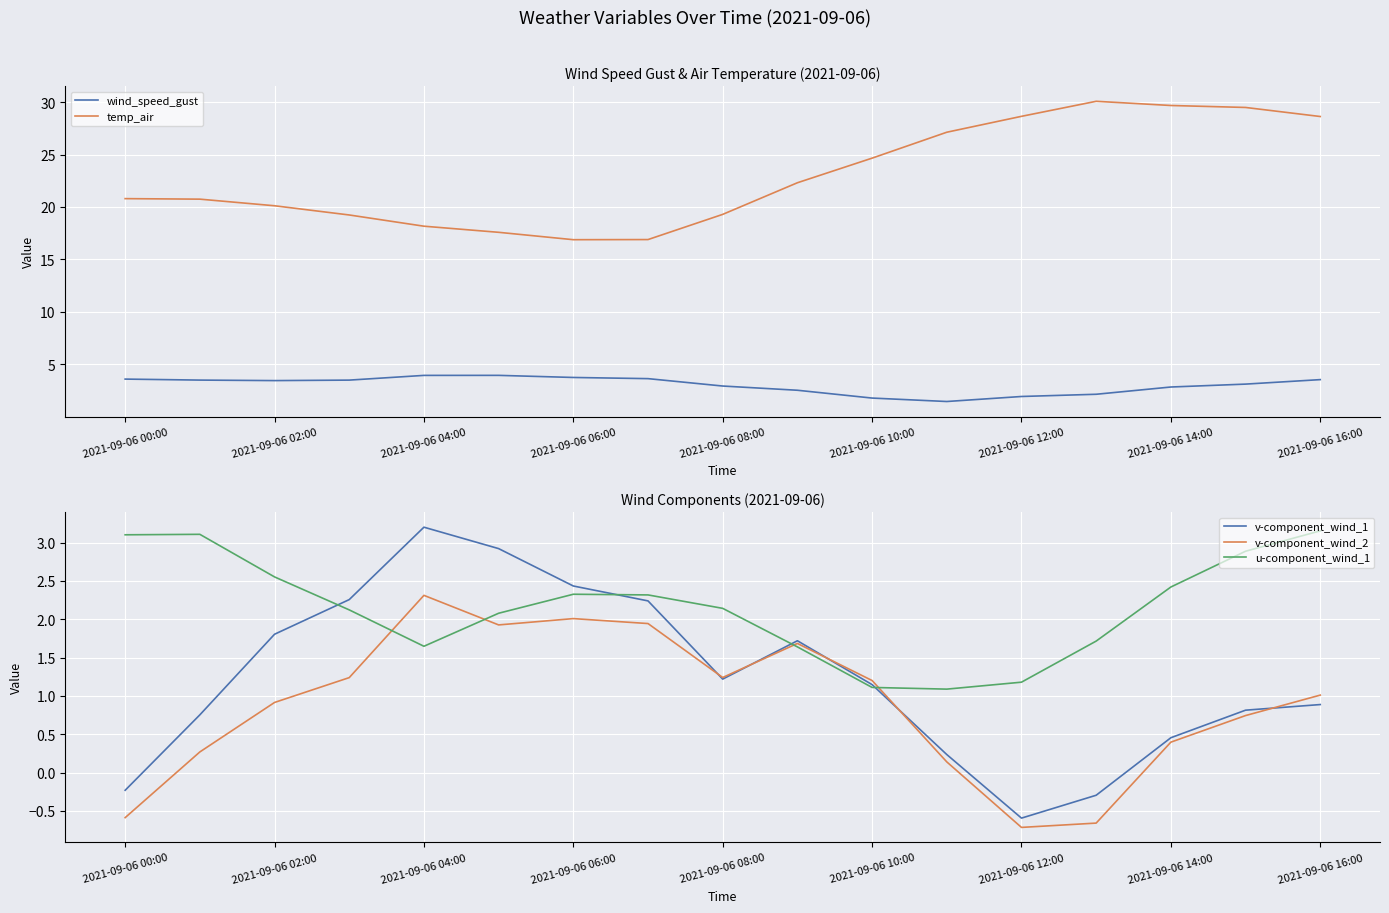

Reading left to right, what are all the values shown in this chart?

wind_speed_gust: 3.6	3.5	3.4	3.5	3.9	3.9	3.7	3.6	2.9	2.5	1.8	1.4	1.9	2.1	2.8	3.1	3.5
temp_air: 20.8	20.7	20.1	19.2	18.2	17.6	16.9	16.9	19.3	22.3	24.7	27.1	28.6	30.1	29.7	29.5	28.6
v-component_wind_1: -0.2	0.8	1.8	2.3	3.2	2.9	2.4	2.2	1.2	1.7	1.1	0.2	-0.6	-0.3	0.5	0.8	0.9
v-component_wind_2: -0.6	0.3	0.9	1.2	2.3	1.9	2.0	1.9	1.2	1.7	1.2	0.1	-0.7	-0.7	0.4	0.7	1.0
u-component_wind_1: 3.1	3.1	2.6	2.1	1.6	2.1	2.3	2.3	2.1	1.6	1.1	1.1	1.2	1.7	2.4	2.9	3.2